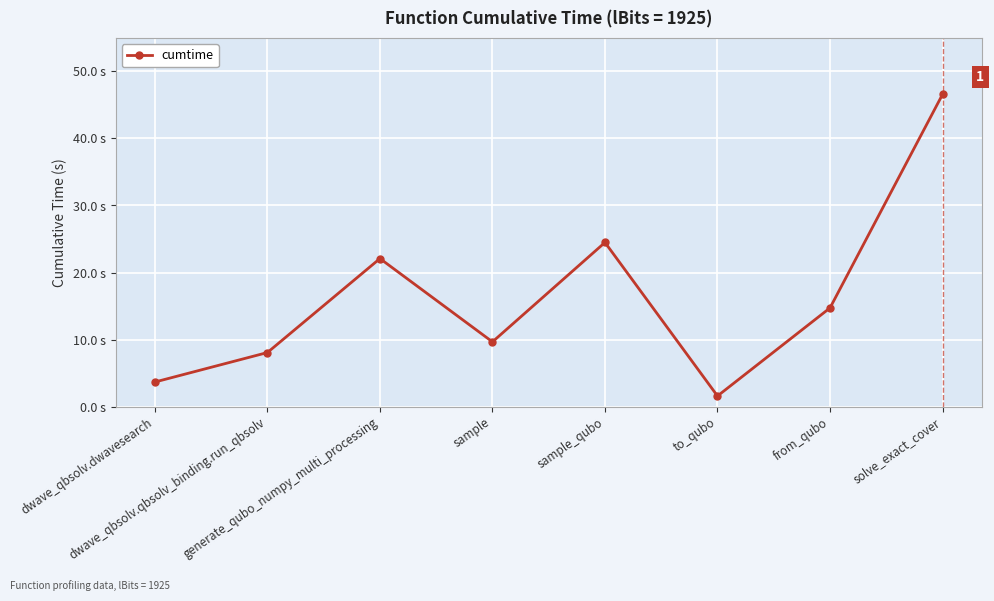

What is the sum of all values?

130.8